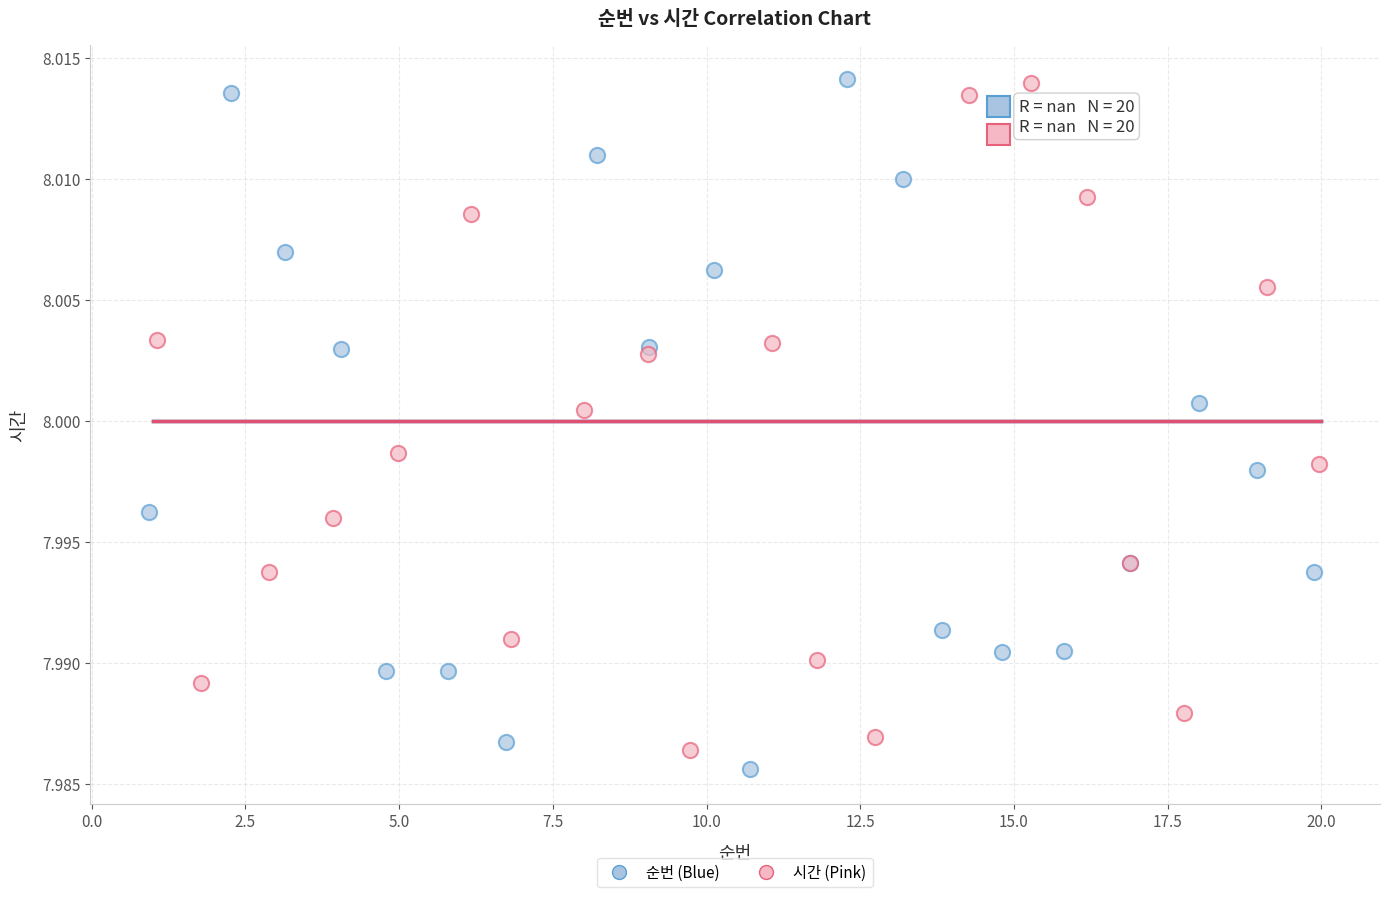

Which series contains the lowest Y value?

순번 (Blue)